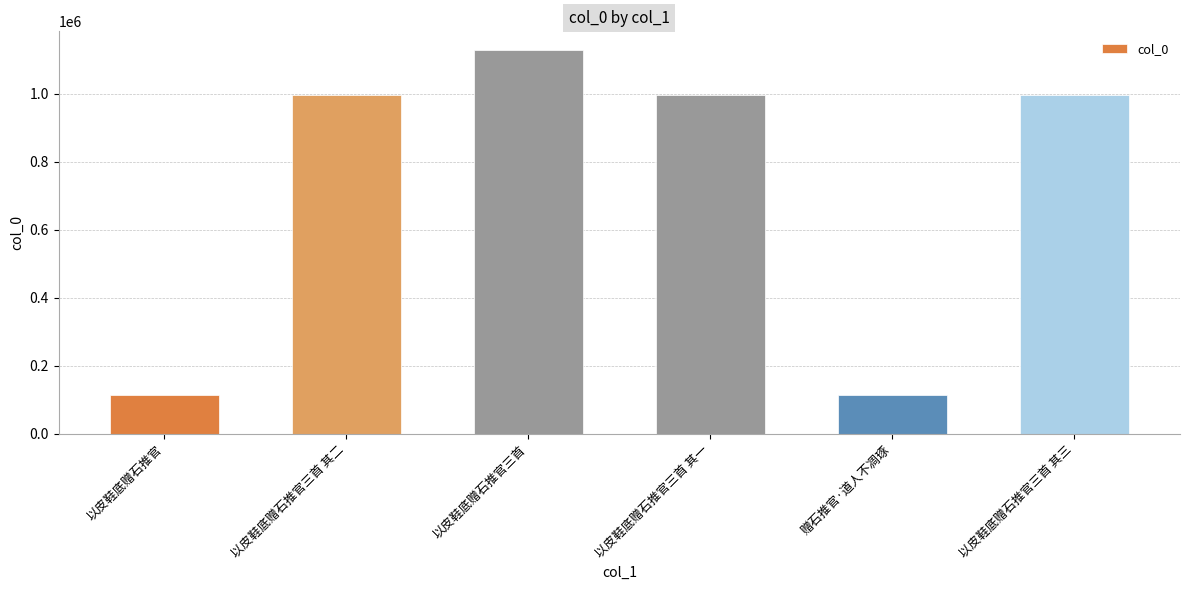

What is the change in value from 以皮鞋底赠石推官三首 to 赠石推官·道人不凋琢?

-1012768